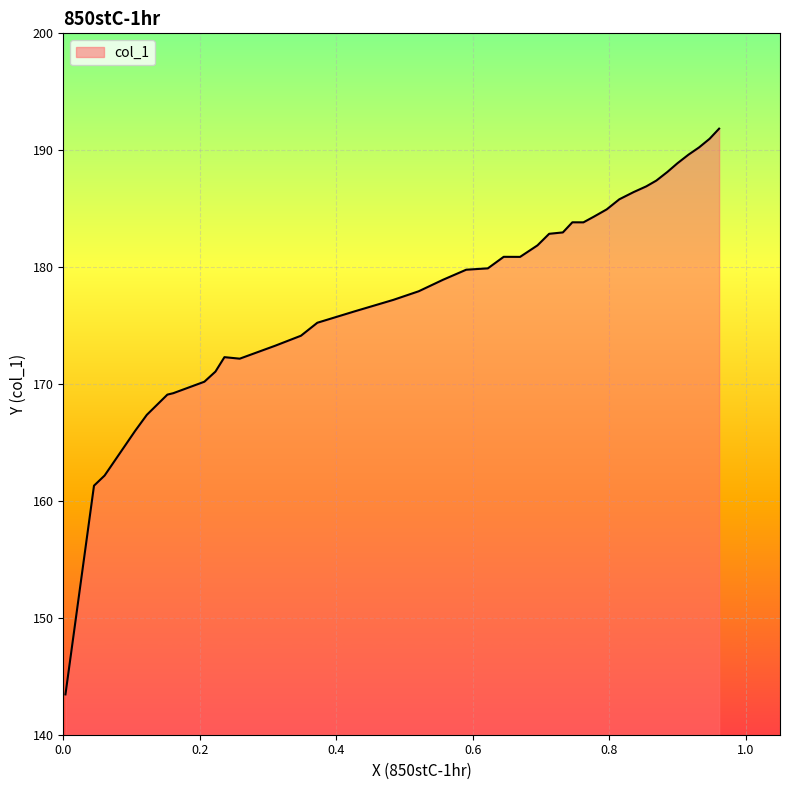

What is the difference between the maximum and minimum values?

48.4